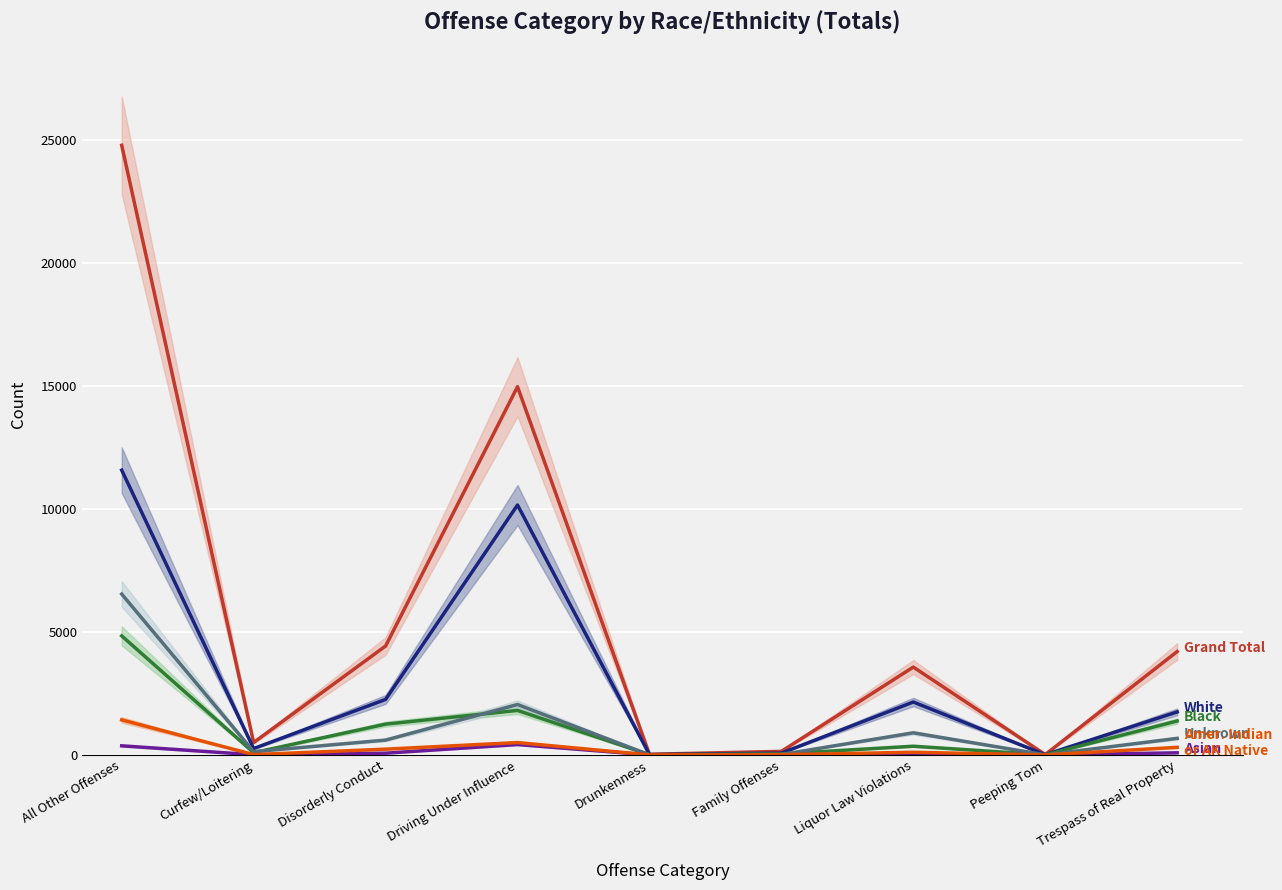

Which category has the lowest value across all series?

Drunkenness